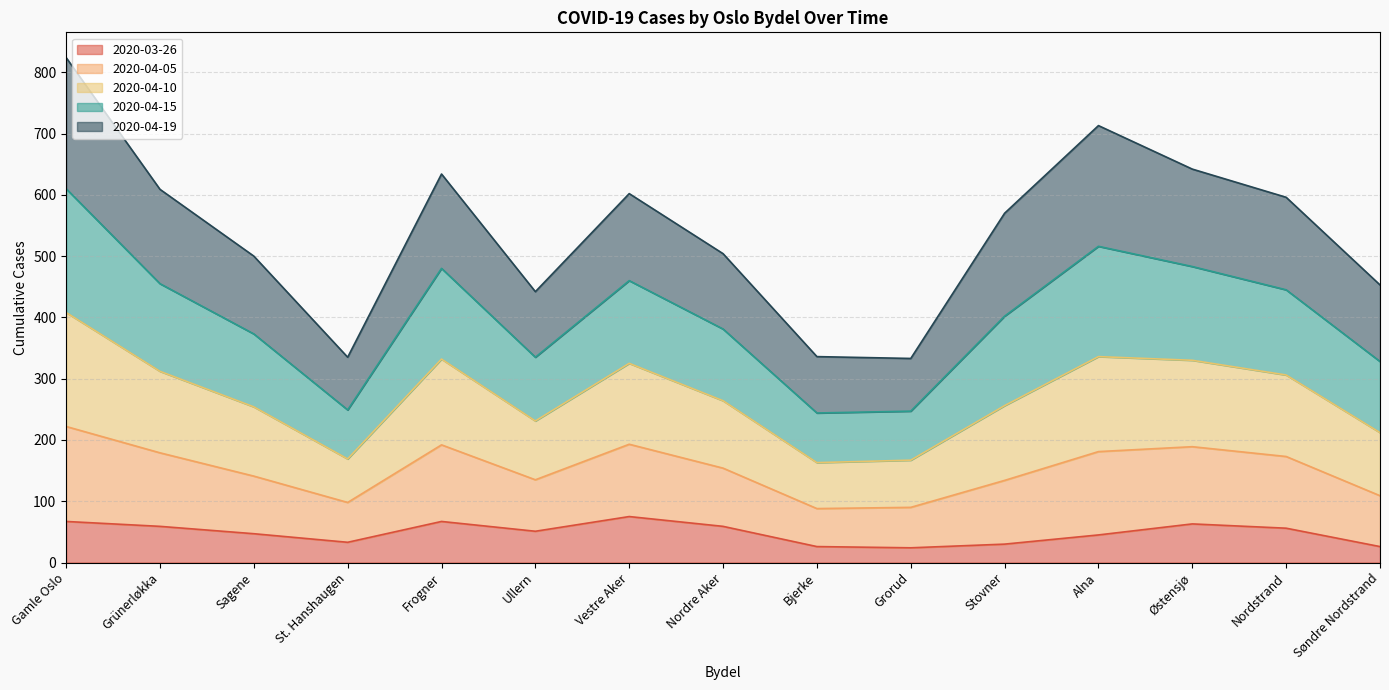

What is the maximum value for 2020-03-26?

75